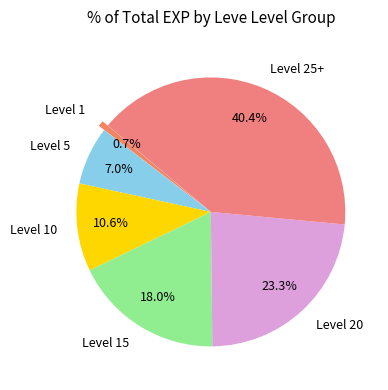

Does Level 10 account for over 50% of the chart?

No